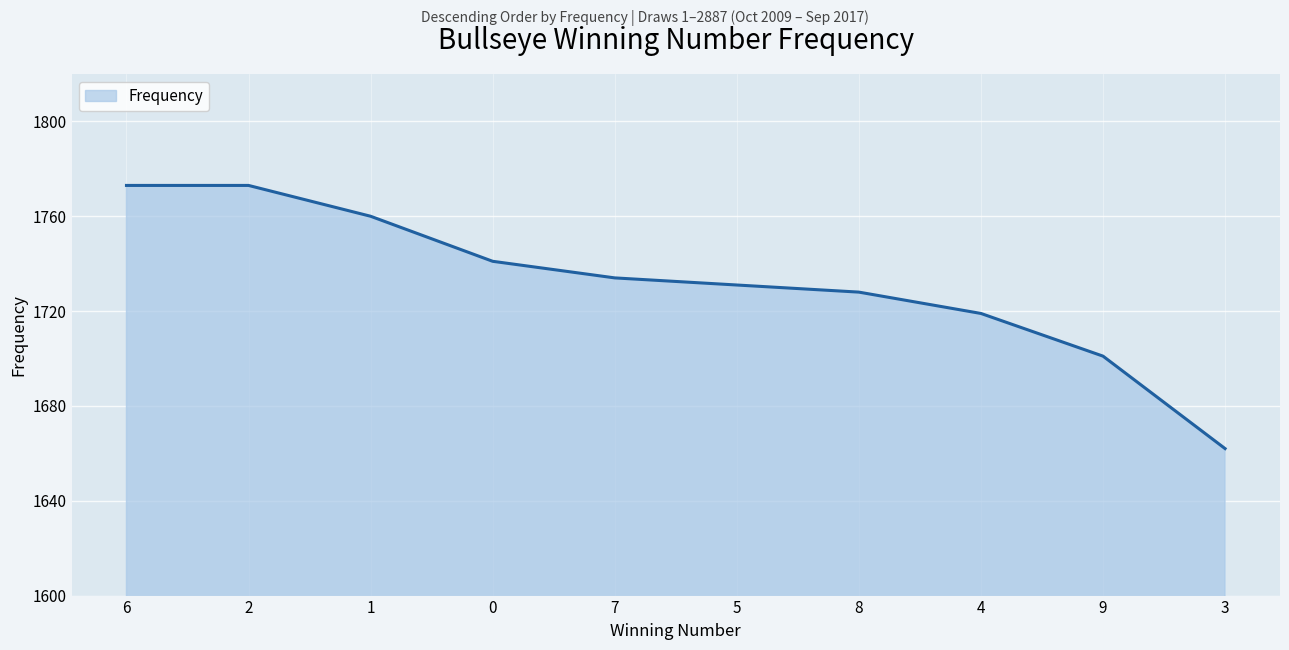

Reading right to left, what are all the values shown in this chart?

1662	1701	1719	1728	1731	1734	1741	1760	1773	1773